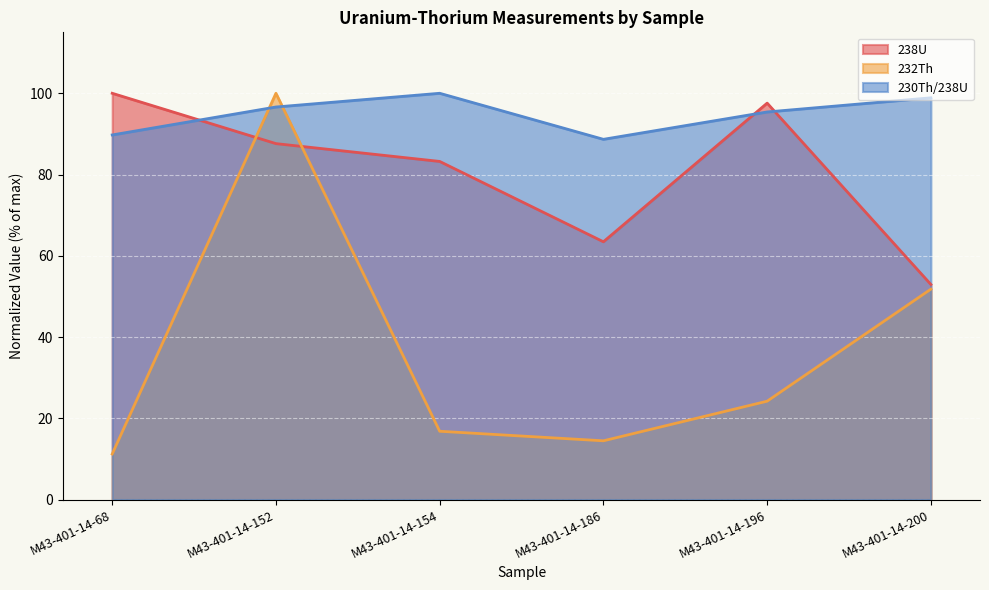

After their last crossing, which series has the higher values: 238U or 230Th/238U?

230Th/238U